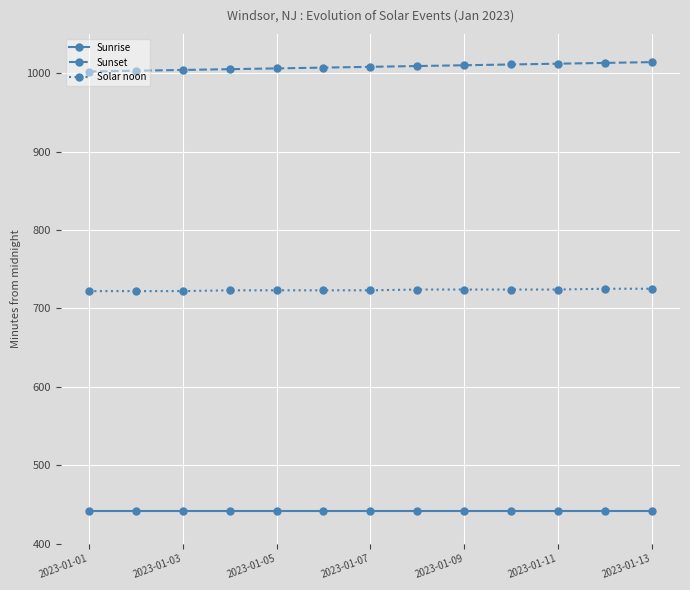

Count the number of categories in the chart.

13